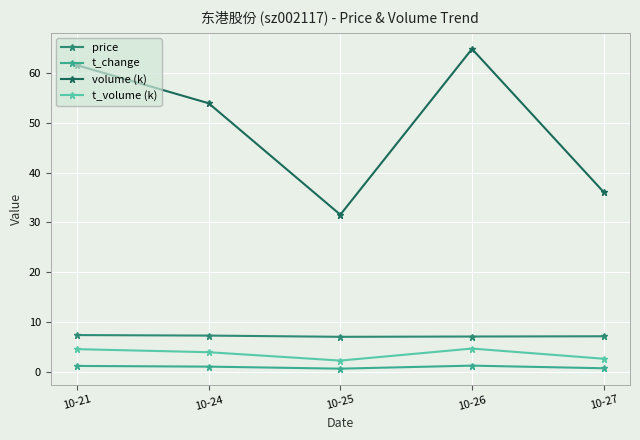

What is the value of the t_volume (k) point at the 1st from the left?

4.5